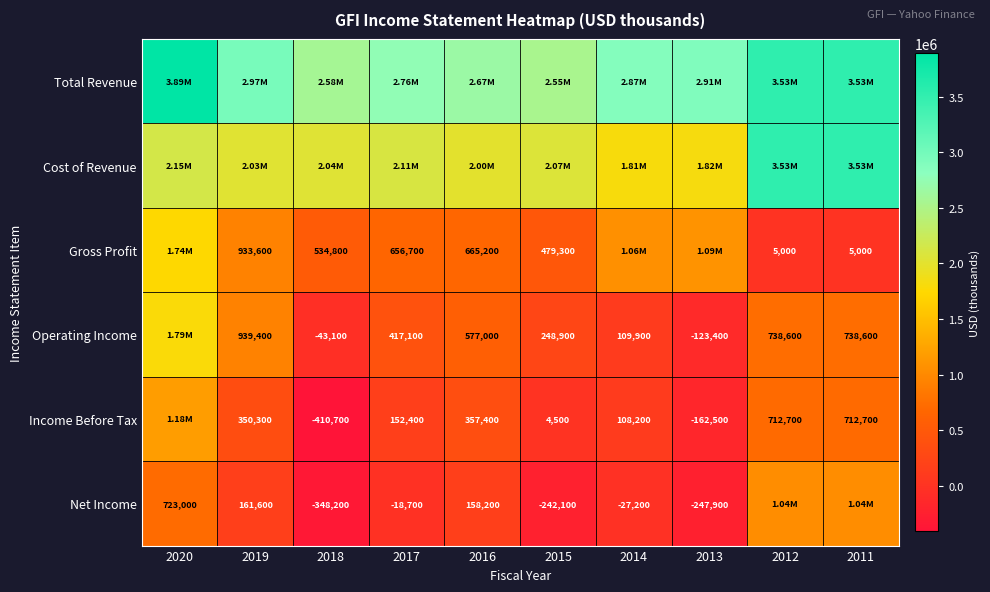

At which label does Gross Profit reach its peak?

2020